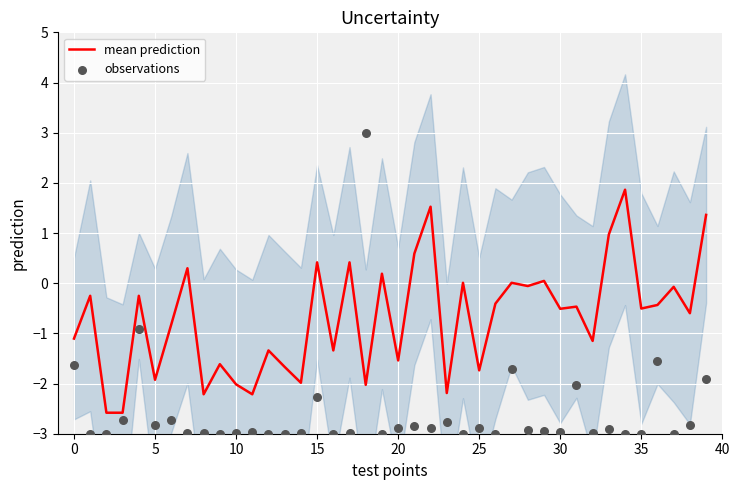

What are all the series names shown in the legend?

mean prediction, observations